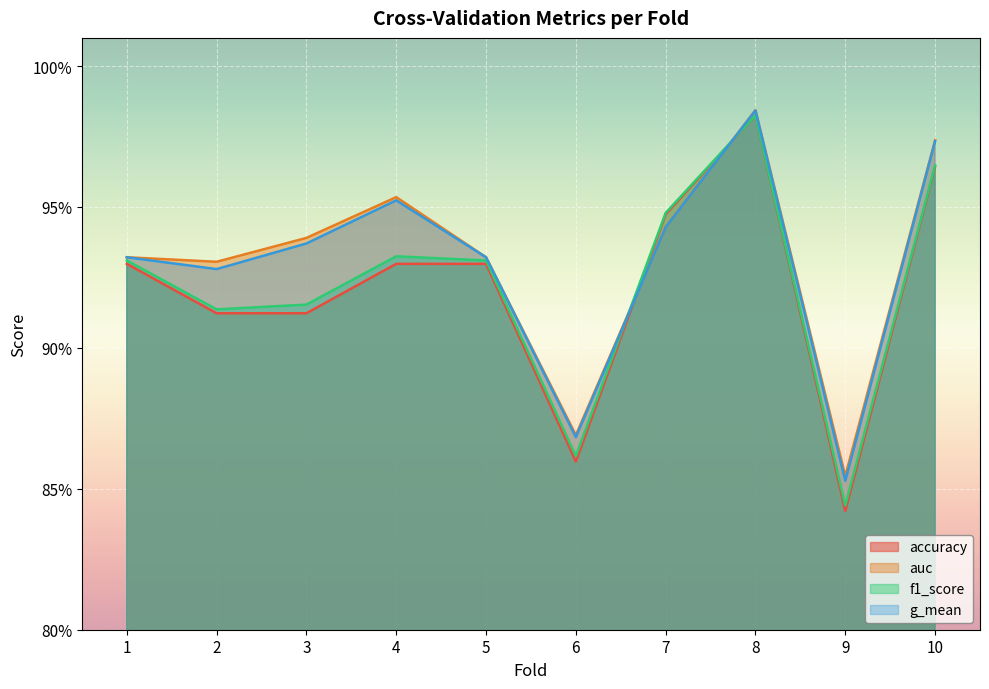

List the series in order of their peak value, highest first.

auc, g_mean, f1_score, accuracy